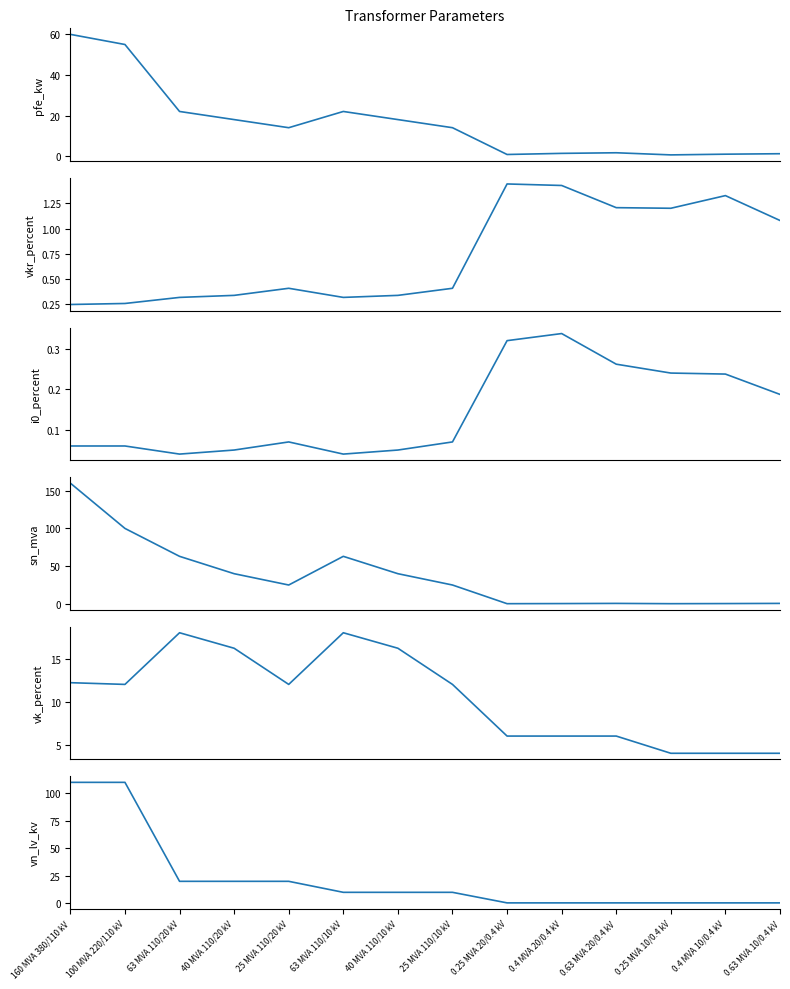

At which category does the chart reach its minimum across all series?

63 MVA 110/20 kV